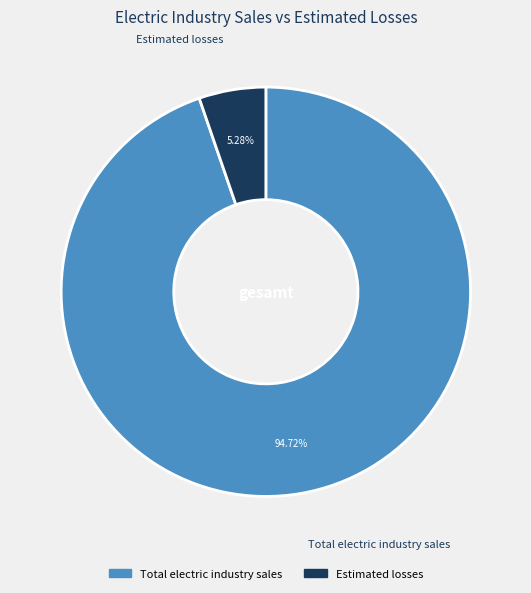

Rank the categories by value from lowest to highest.

Estimated losses, Total electric industry sales